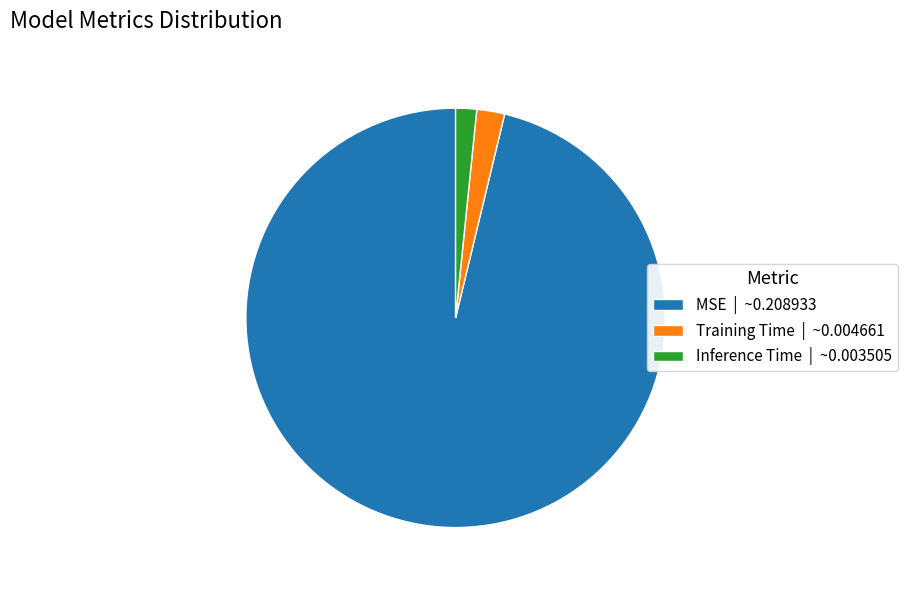

What is the smallest slice in the pie chart?

Inference Time